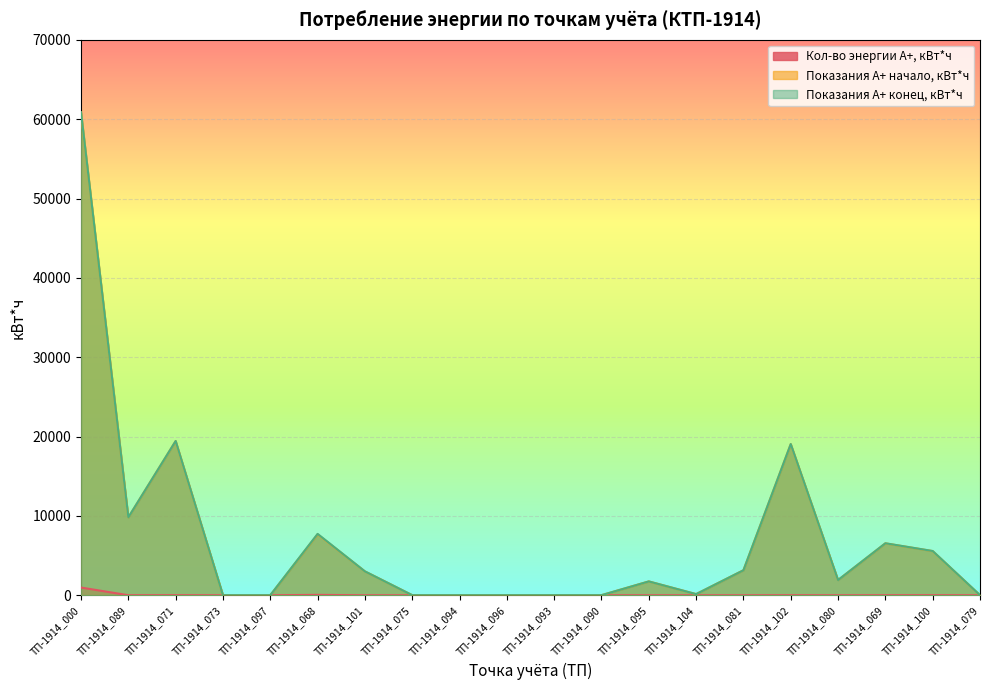

At how many categories does at least one series exceed 30043?

1